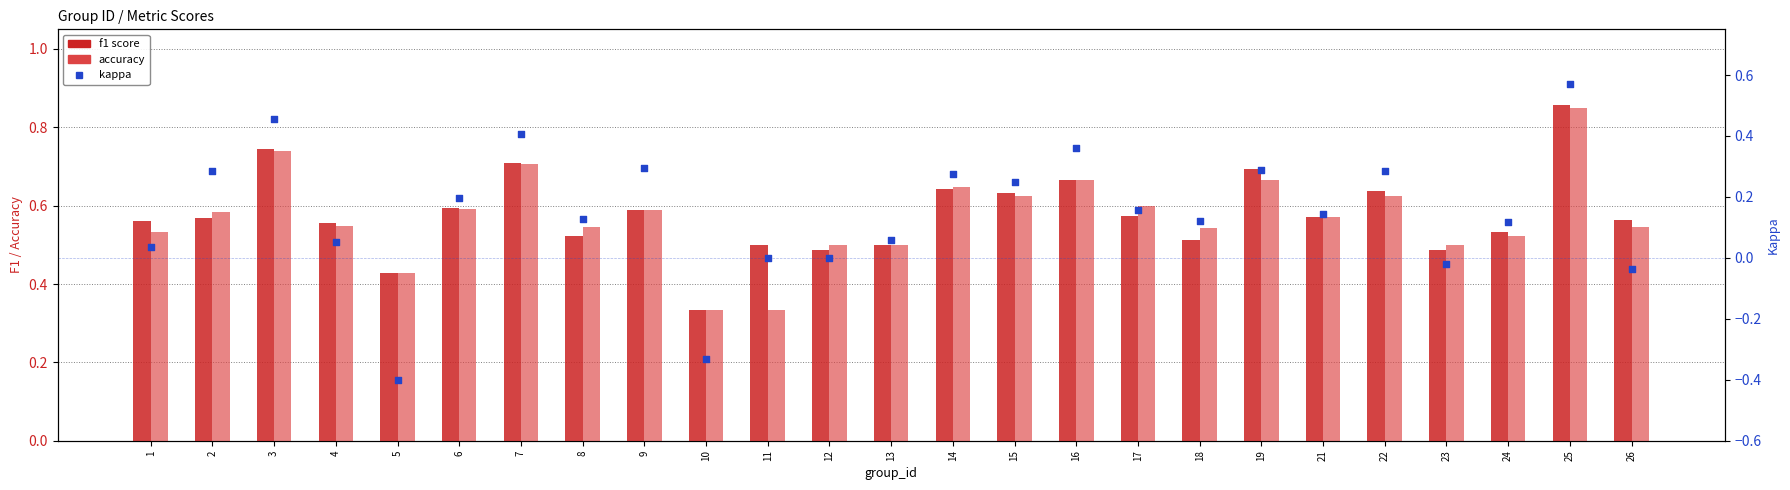

At which category is the sum across all series the highest?

25